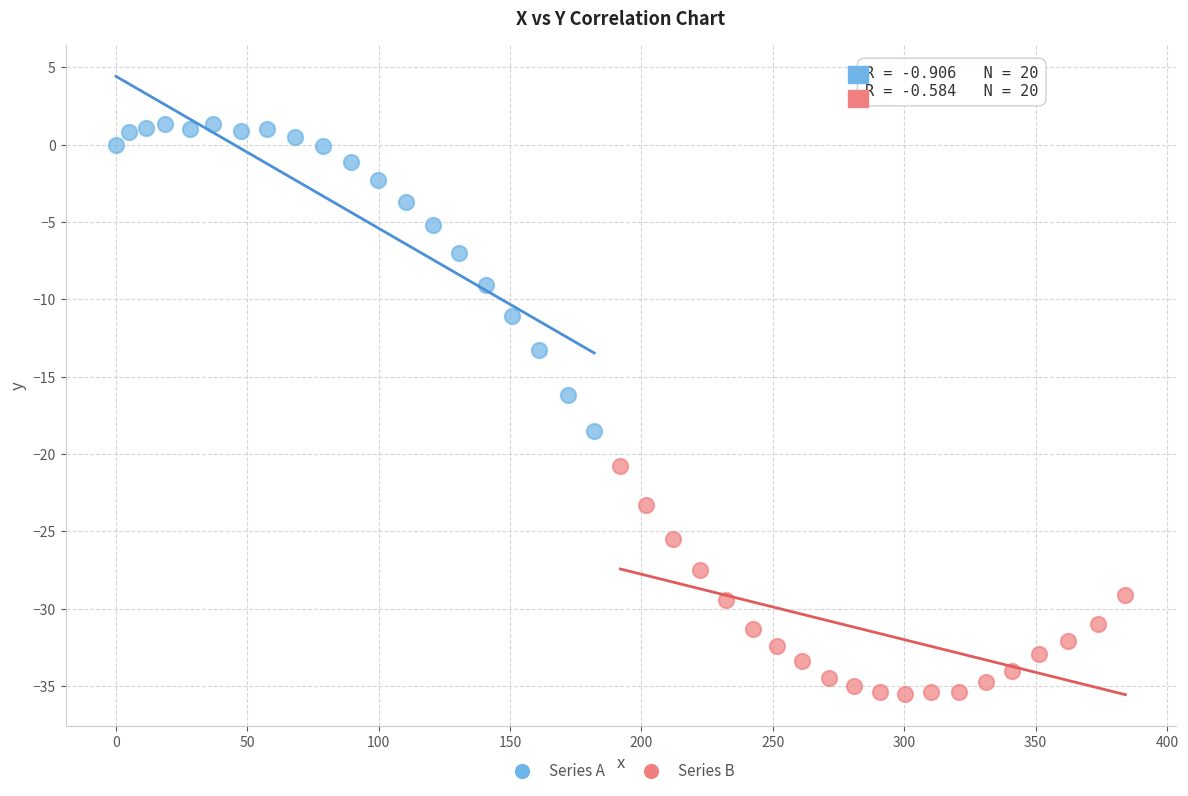

Which series reaches the minimum Y coordinate?

Series B